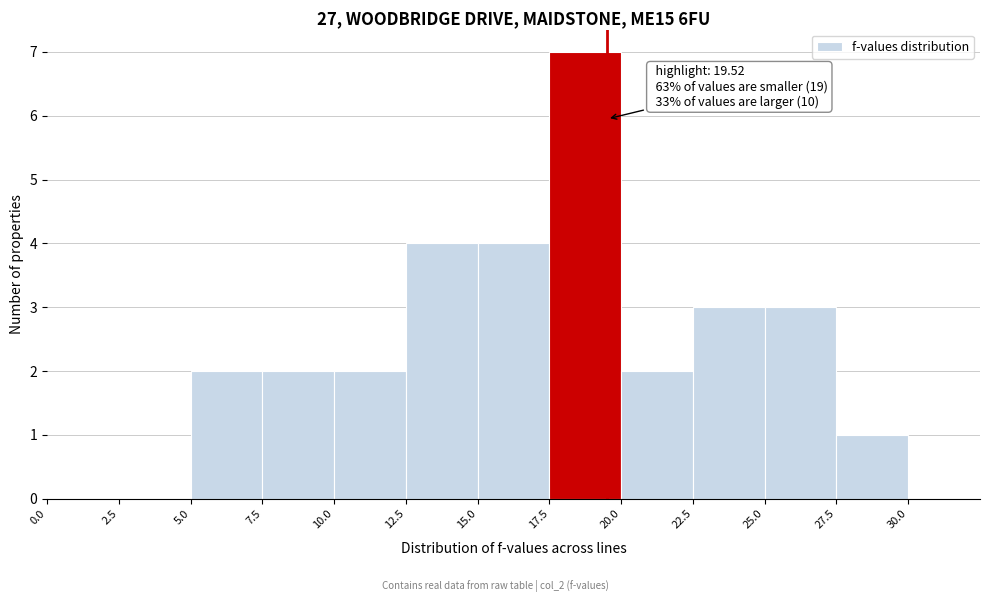

Which range on the x-axis has the tallest bar?

17.5 to 20.0